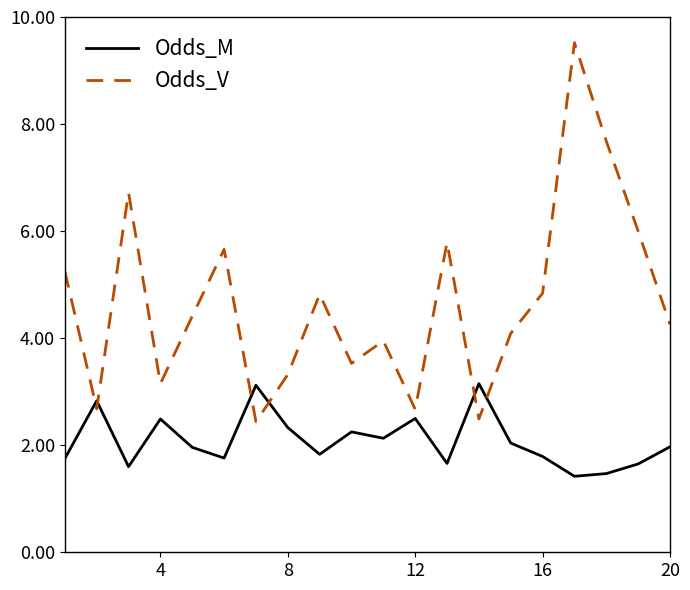

Which series has the largest range (max minus min)?

Odds_V